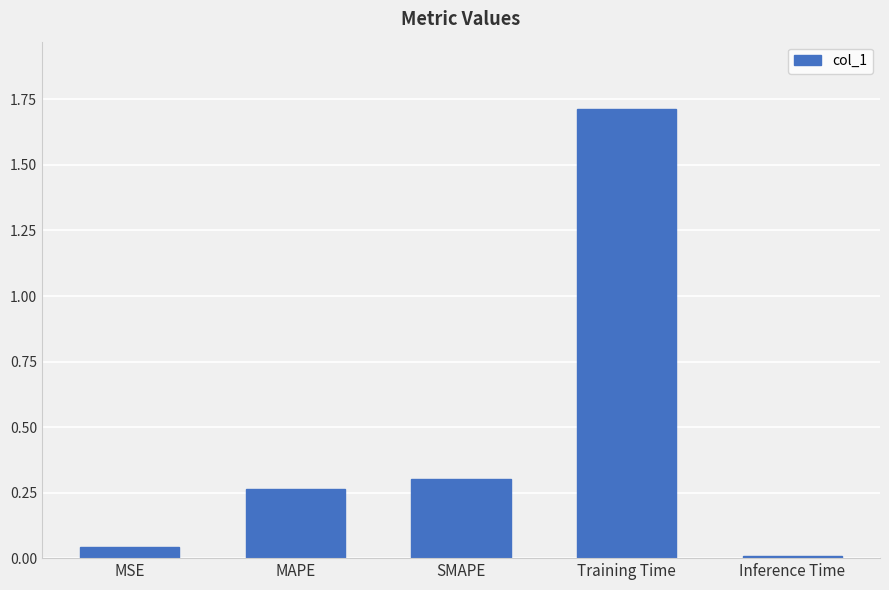

What is the label of the 2nd bar from the right?

Training Time